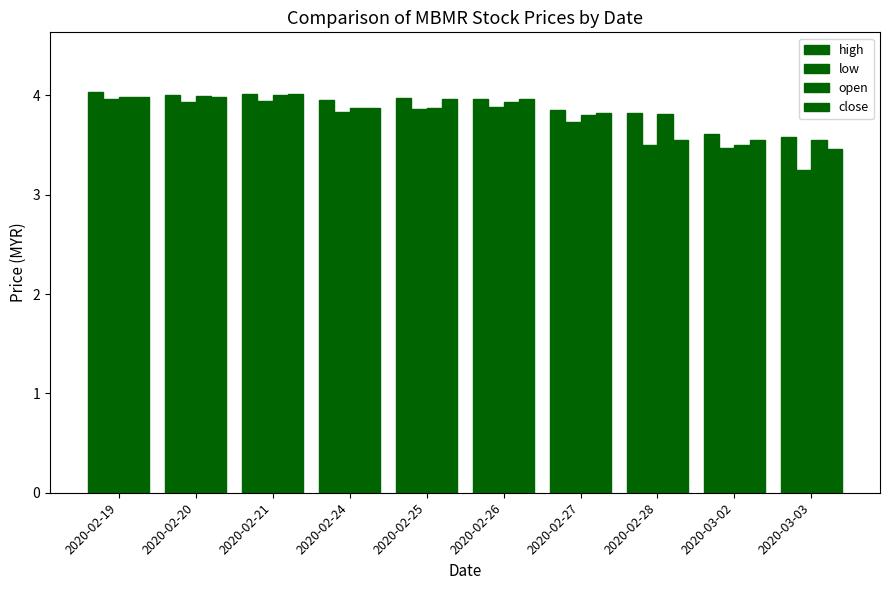

Reading left to right, what are all the values shown in this chart?

high: 2020-02-19=4.0	2020-02-20=4.0	2020-02-21=4.0	2020-02-24=4.0	2020-02-25=4.0	2020-02-26=4.0	2020-02-27=3.9	2020-02-28=3.8	2020-03-02=3.6	2020-03-03=3.6
low: 2020-02-19=4.0	2020-02-20=3.9	2020-02-21=3.9	2020-02-24=3.8	2020-02-25=3.9	2020-02-26=3.9	2020-02-27=3.7	2020-02-28=3.5	2020-03-02=3.5	2020-03-03=3.2
open: 2020-02-19=4.0	2020-02-20=4.0	2020-02-21=4.0	2020-02-24=3.9	2020-02-25=3.9	2020-02-26=3.9	2020-02-27=3.8	2020-02-28=3.8	2020-03-02=3.5	2020-03-03=3.5
close: 2020-02-19=4.0	2020-02-20=4.0	2020-02-21=4.0	2020-02-24=3.9	2020-02-25=4.0	2020-02-26=4.0	2020-02-27=3.8	2020-02-28=3.5	2020-03-02=3.5	2020-03-03=3.5